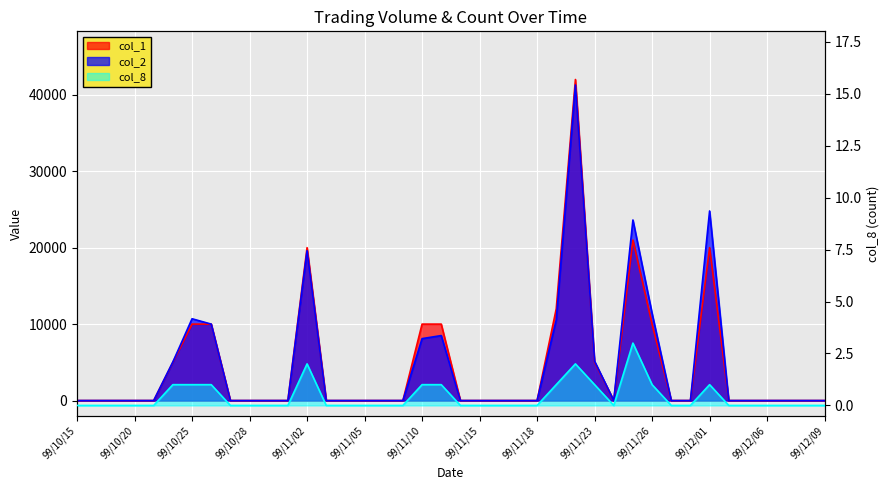

Does the chart display data point markers on the line(s)?

No